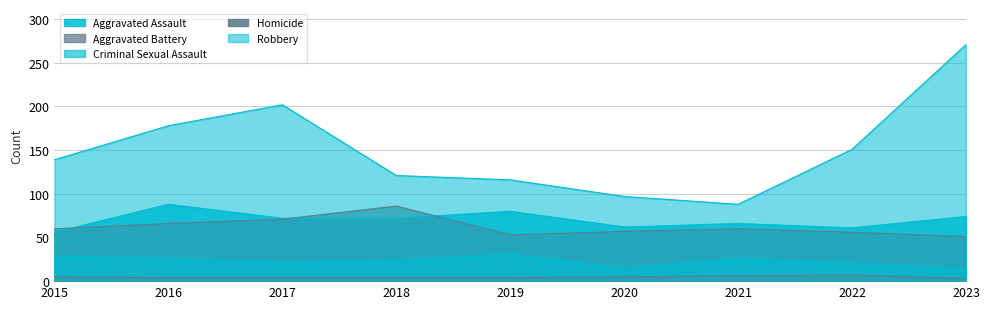

Which category has the highest value in the Aggravated Battery series?

2018